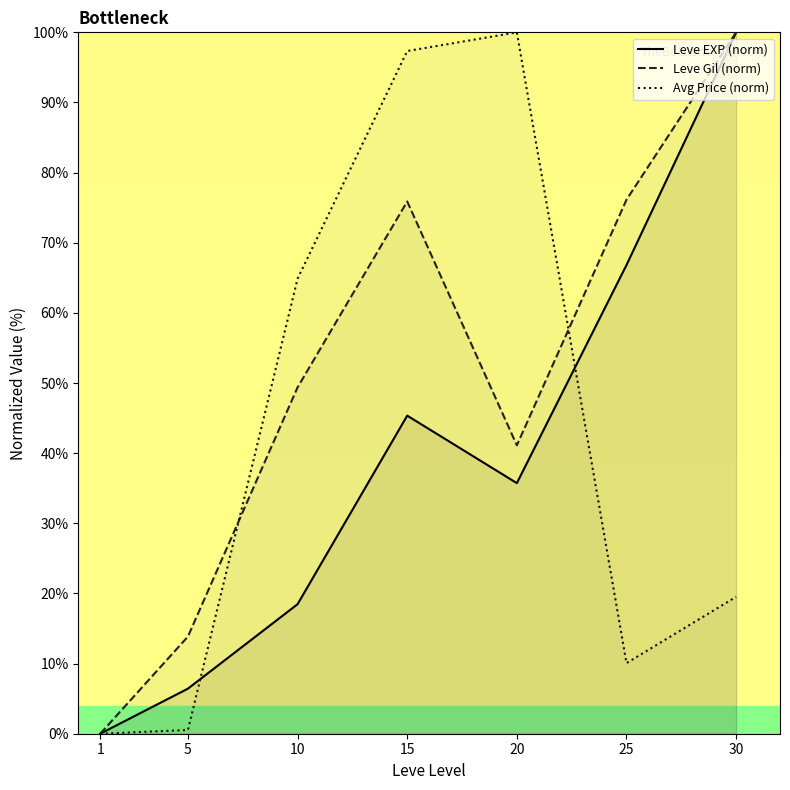

True or false: Avg Price (norm) and Leve Gil (norm) intersect in this chart.

True